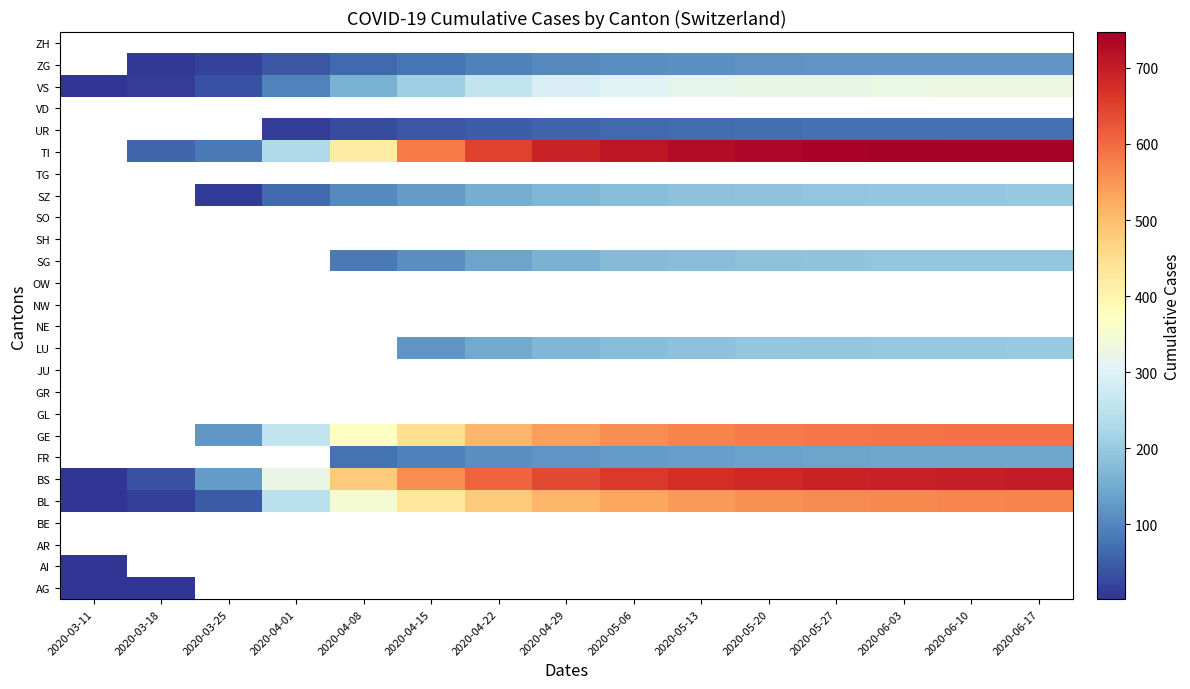

How many data points in UR are less than 60?

4